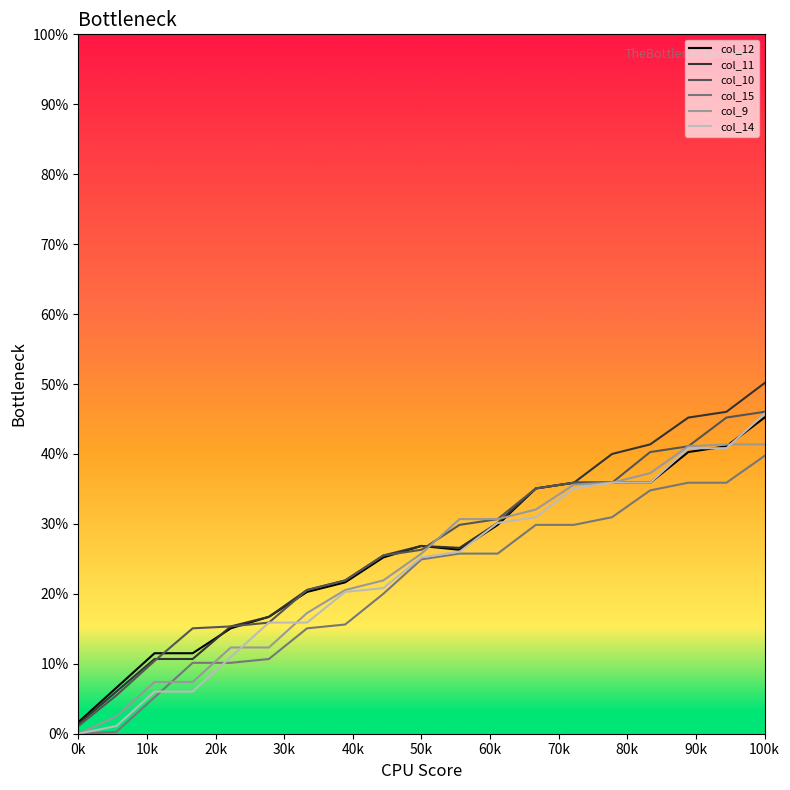

What is the highest value of the col_9 series?

41.4